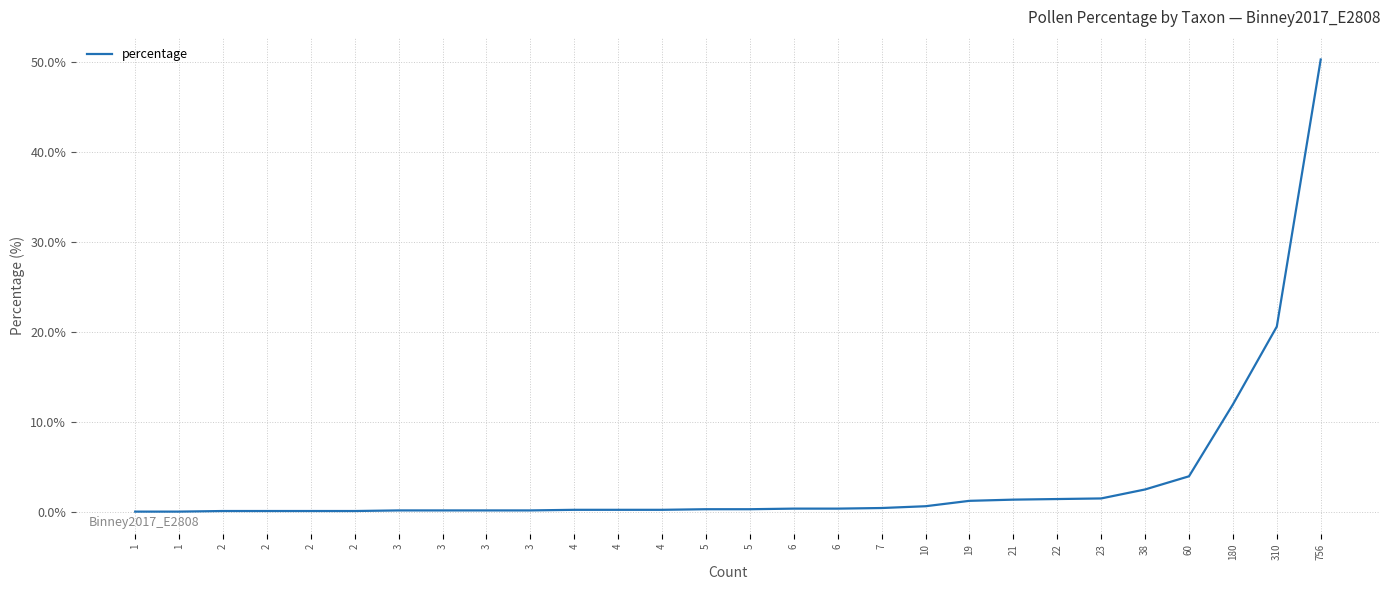

How many lines are shown in the chart?

1